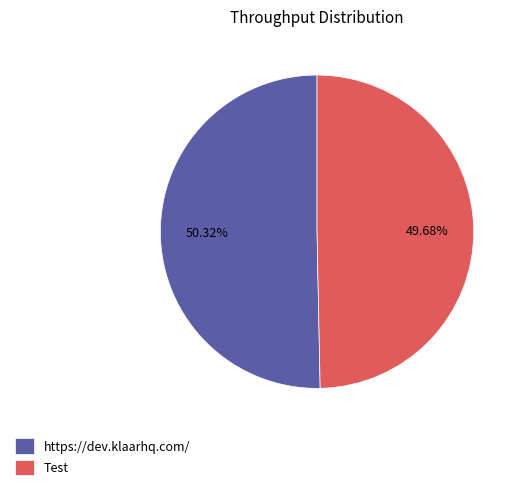

What is the majority slice?

https://dev.klaarhq.com/